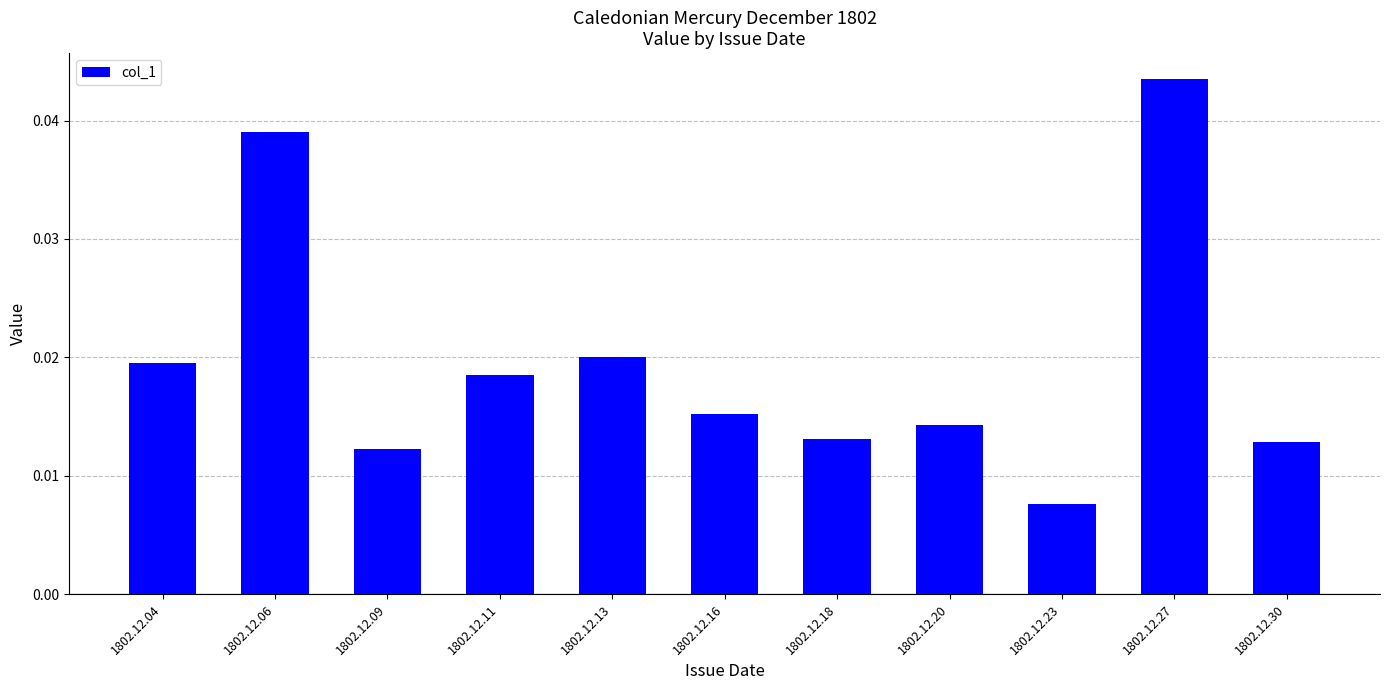

How many bars are there in total?

11